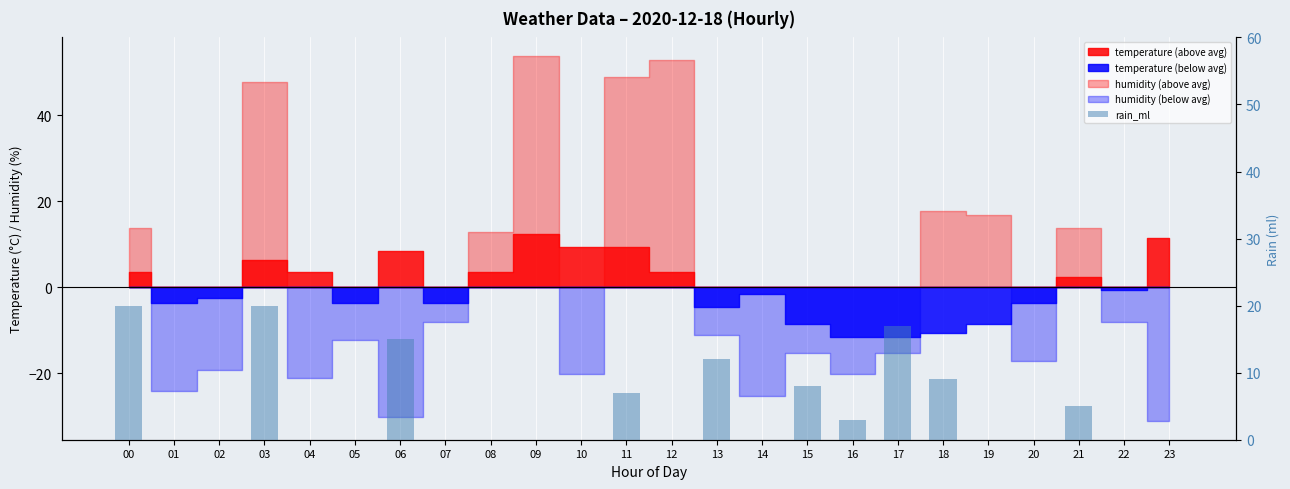

What is the ratio of the value at 00 to the value at 21?

4.0